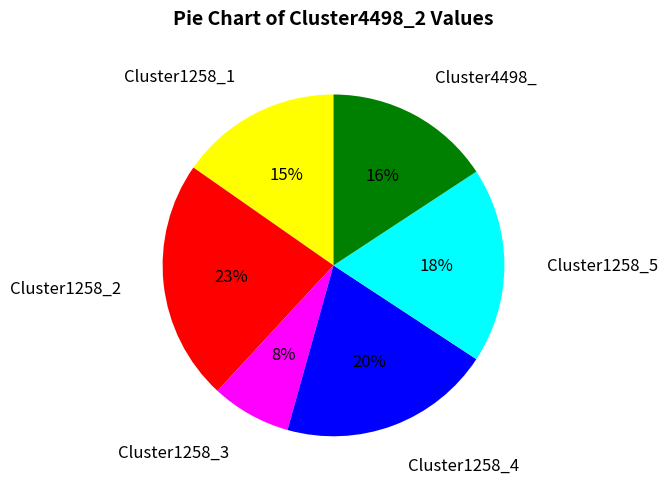

To the nearest percent, what percentage of the pie is Cluster1258_1?

15%